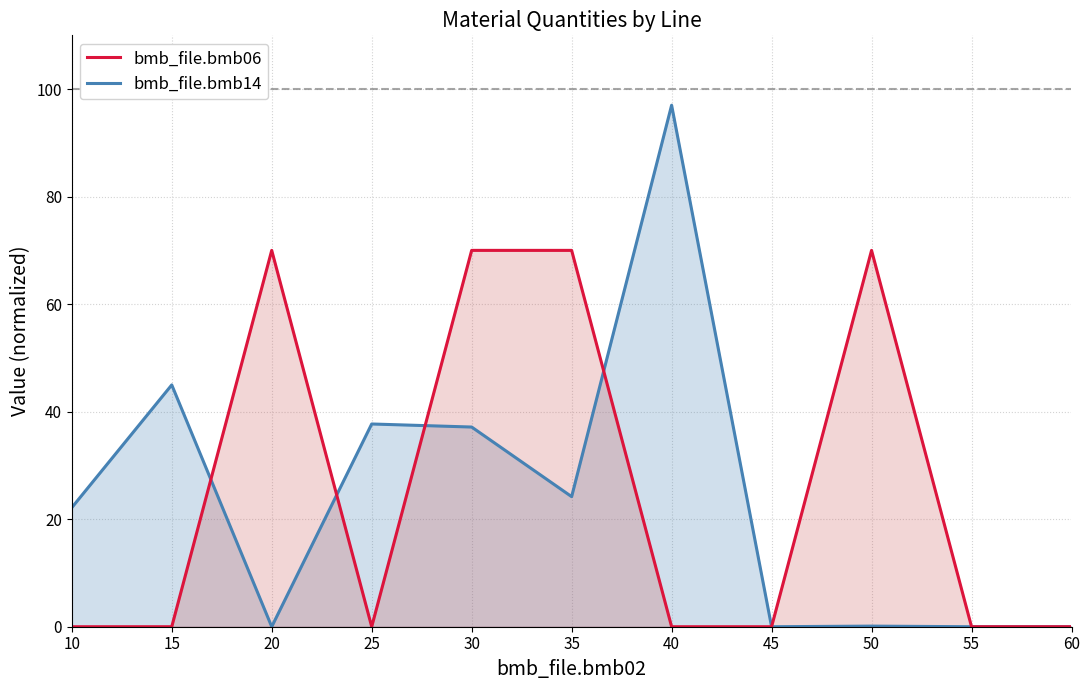

Where do bmb_file.bmb14 and bmb_file.bmb06 first cross each other?

15 and 20